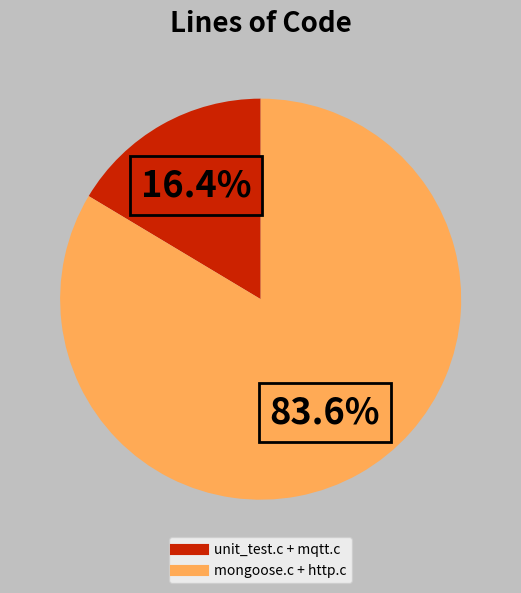

Does any single category account for the majority?

Yes